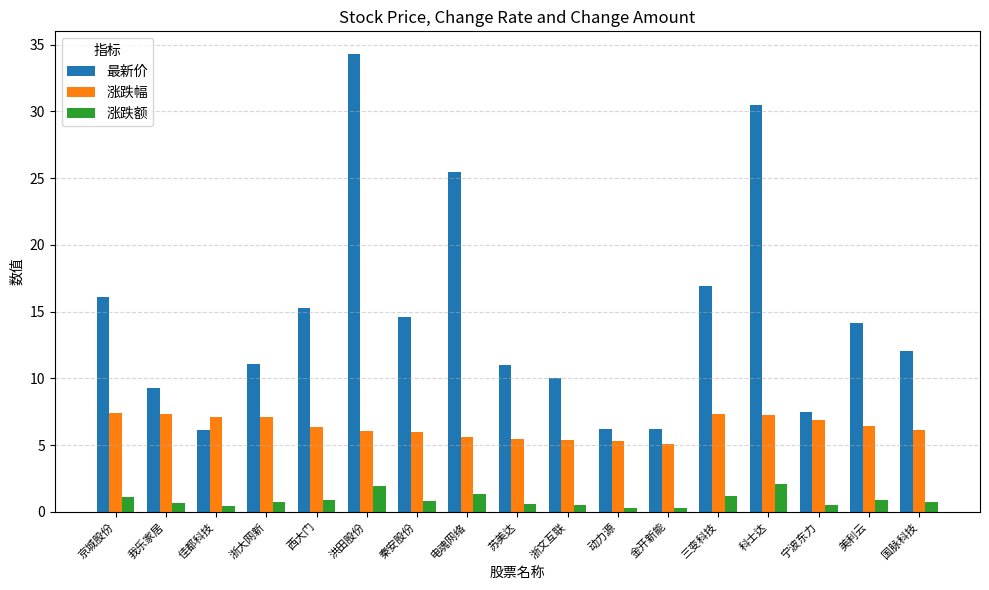

List the series in order of their overall mean, lowest first.

涨跌额, 涨跌幅, 最新价